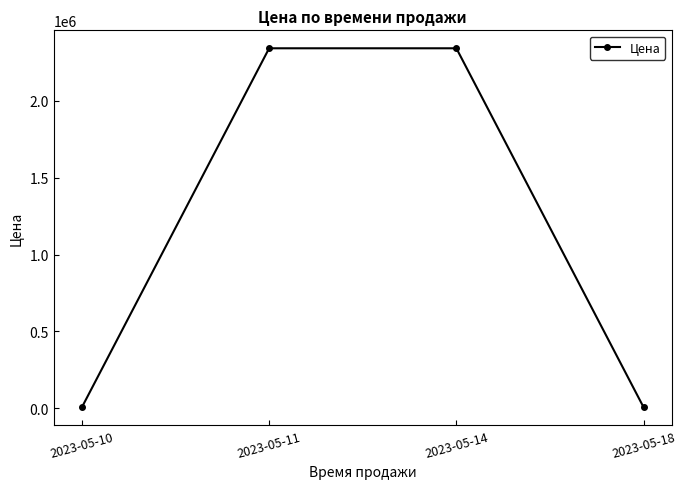

What is the difference between the maximum and second lowest values?

2338254